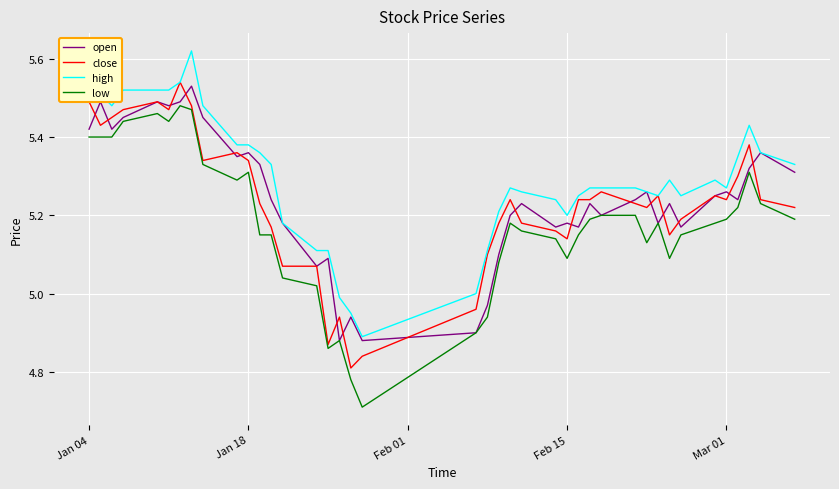

Which series has the largest total across all categories?

high